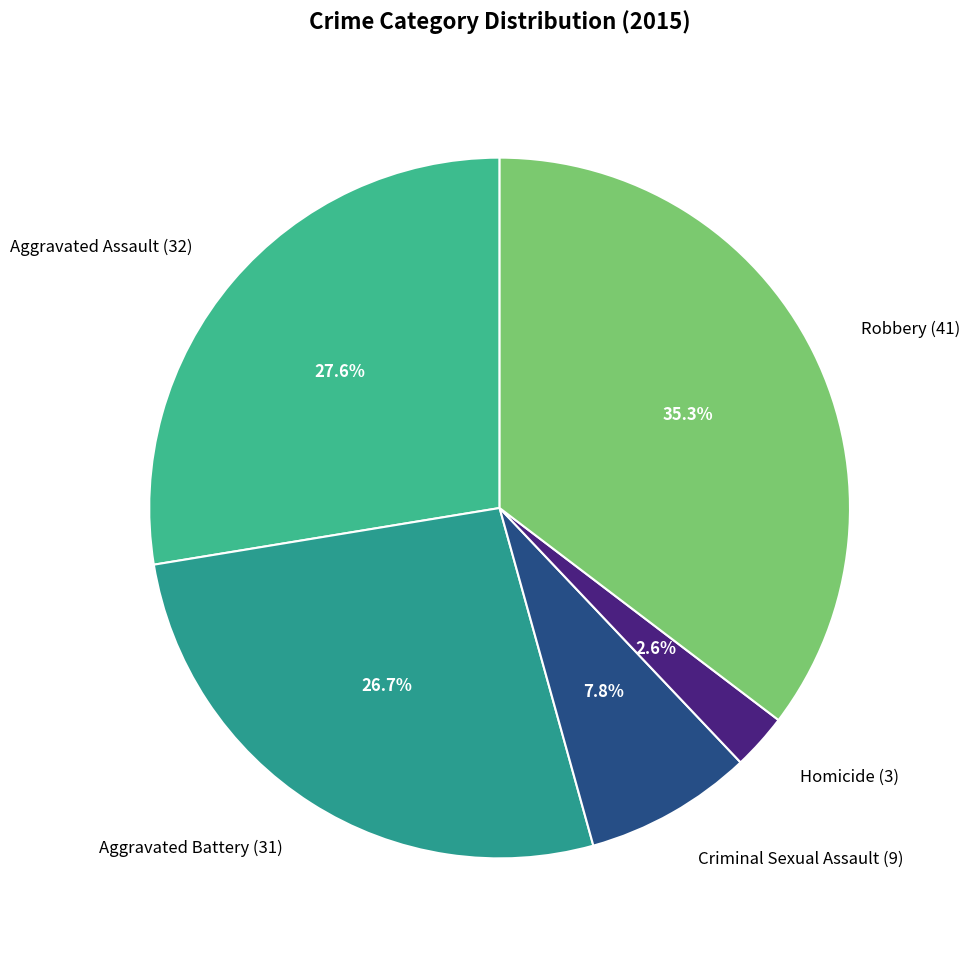

Rank the categories by value from lowest to highest.

Homicide, Criminal Sexual Assault, Aggravated Battery, Aggravated Assault, Robbery